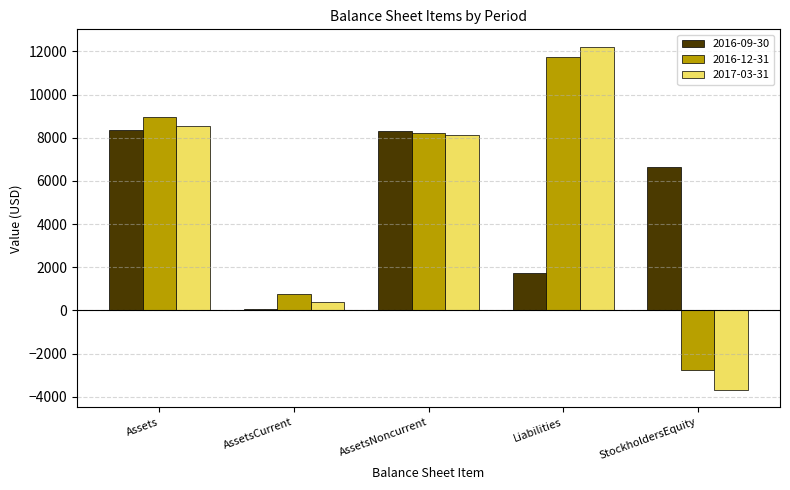

The 2016-12-31 series shows 740 at AssetsCurrent. True or false?

True